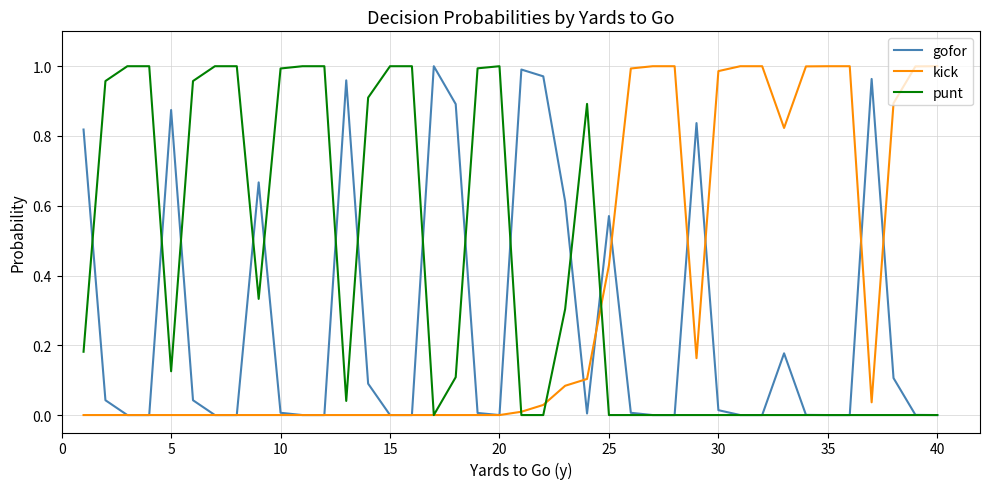

Which series has the largest total across all categories?

punt